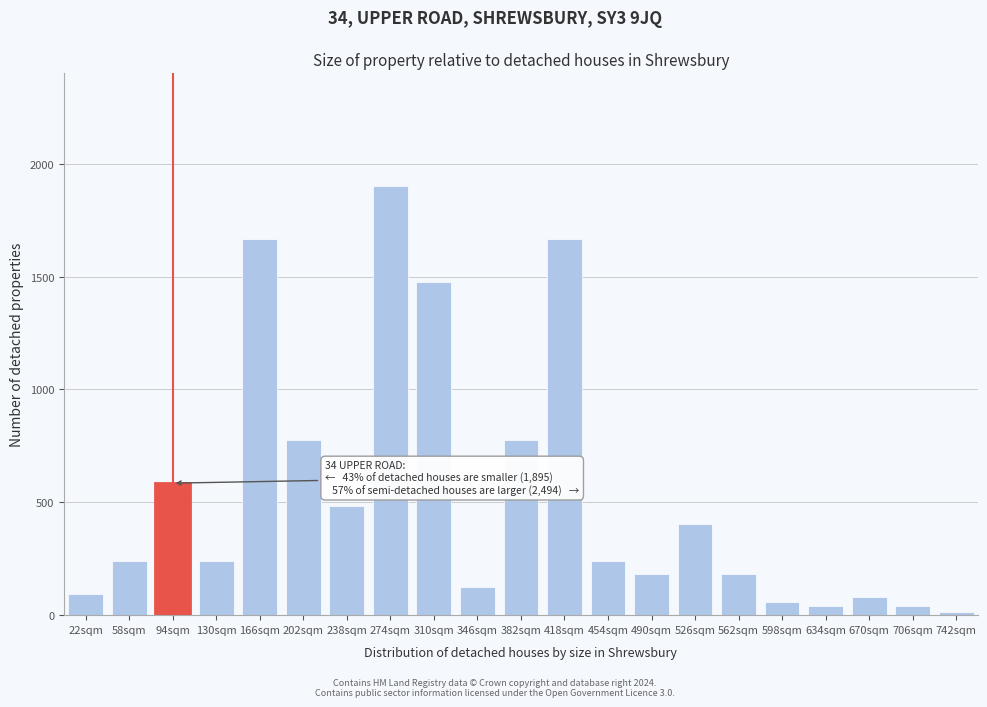

What is the value of the 2nd bar from the left?

241.1